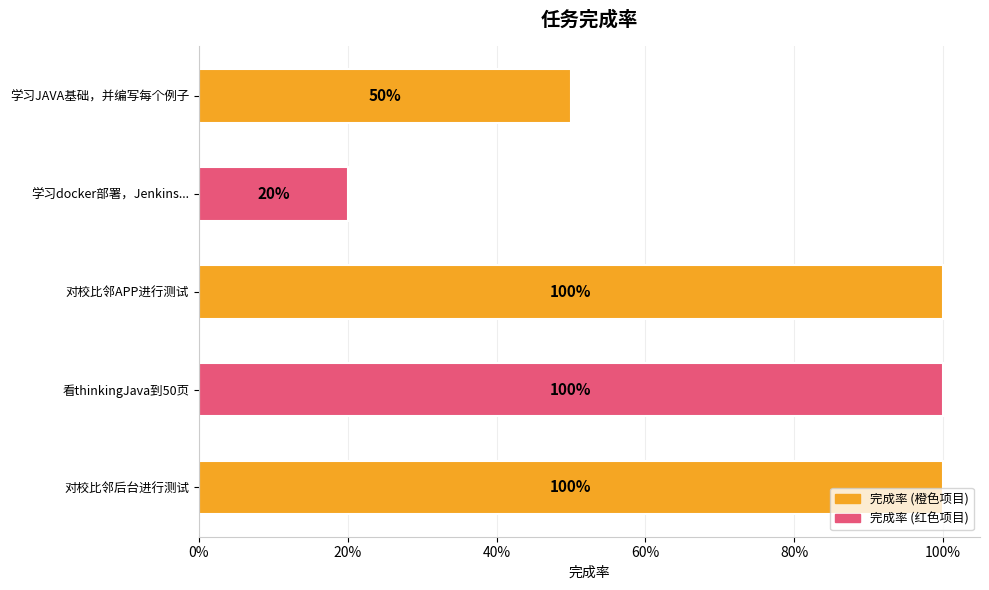

Are the bars horizontal?

Yes